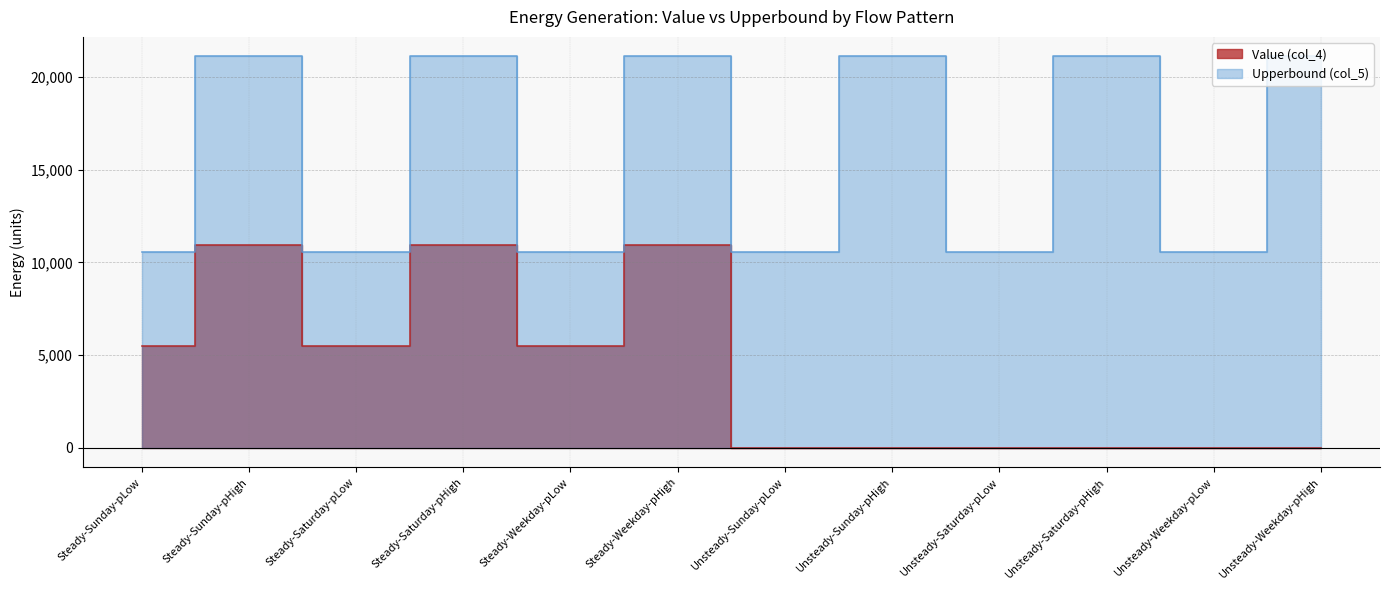

True or false: Upperbound (col_5) has more than 2 points higher than both neighbors.

True